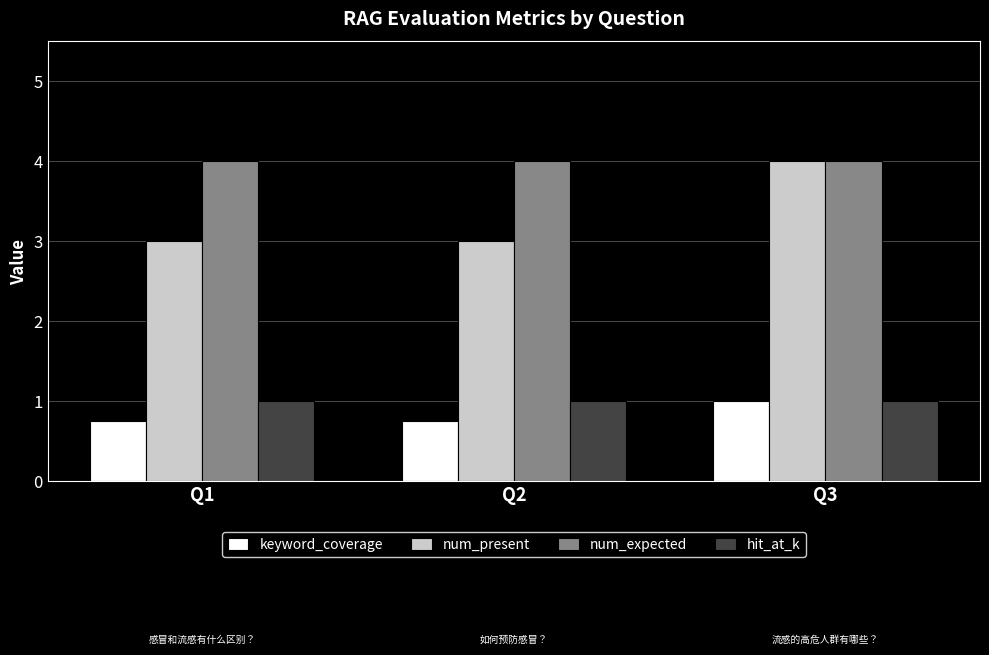

At which category is the sum across all series the highest?

Q3